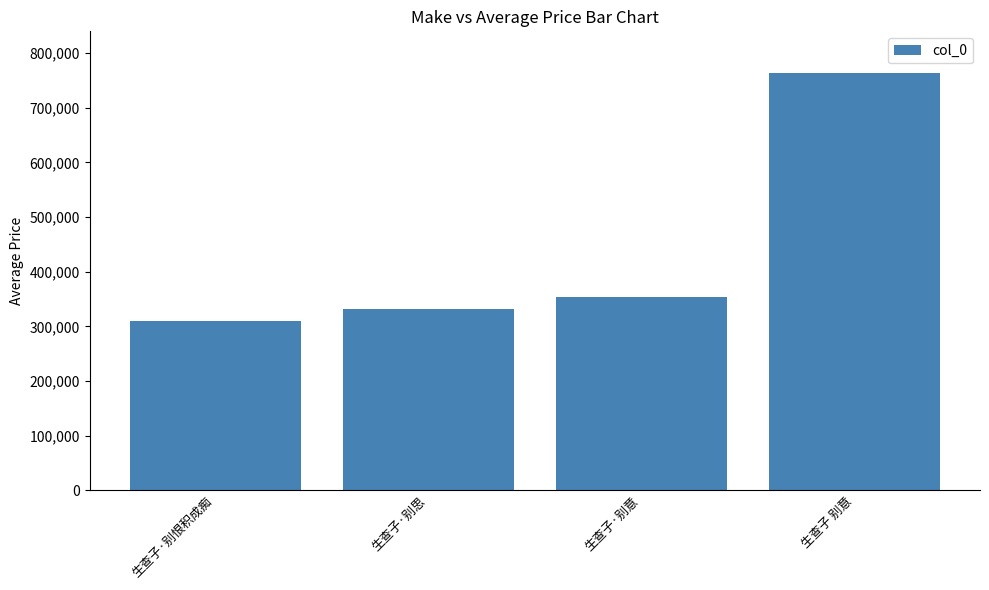

How many data points are less than 354423?

2